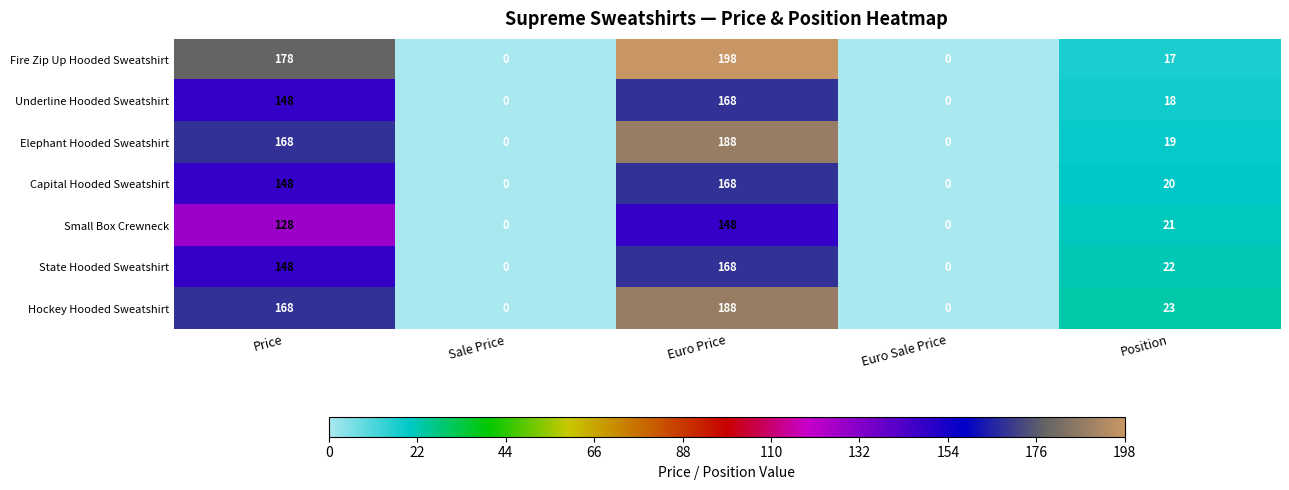

Which label corresponds to the largest value in the chart?

Euro Price